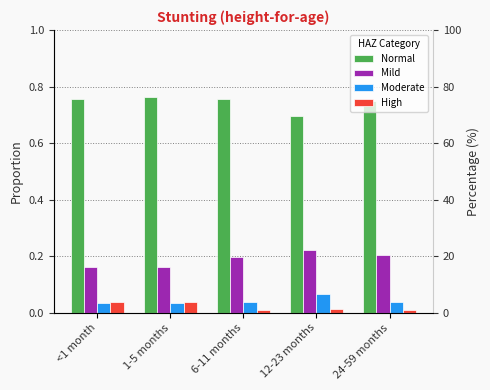

What position from the right is 12-23 months?

2